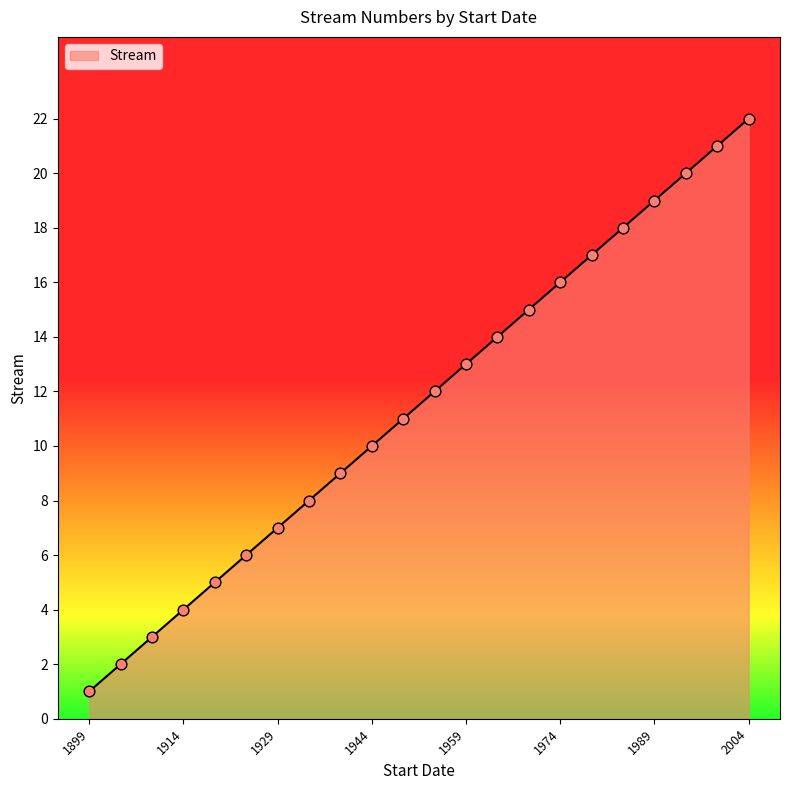

What is the maximum value shown in the chart?

22